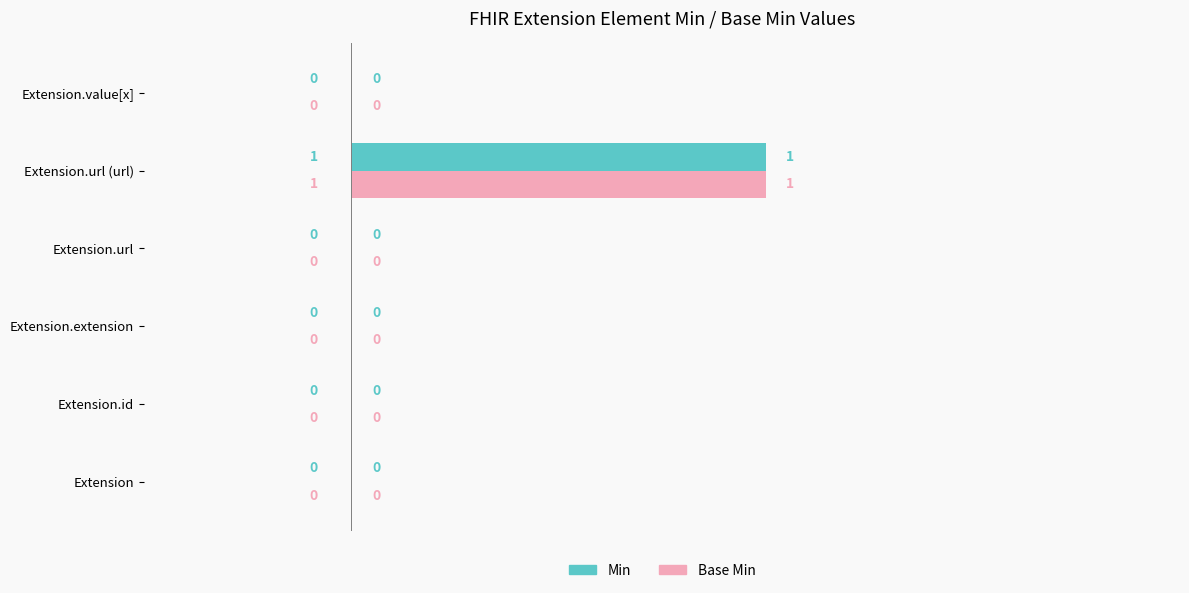

The Base Min series shows 0 at Extension. True or false?

True